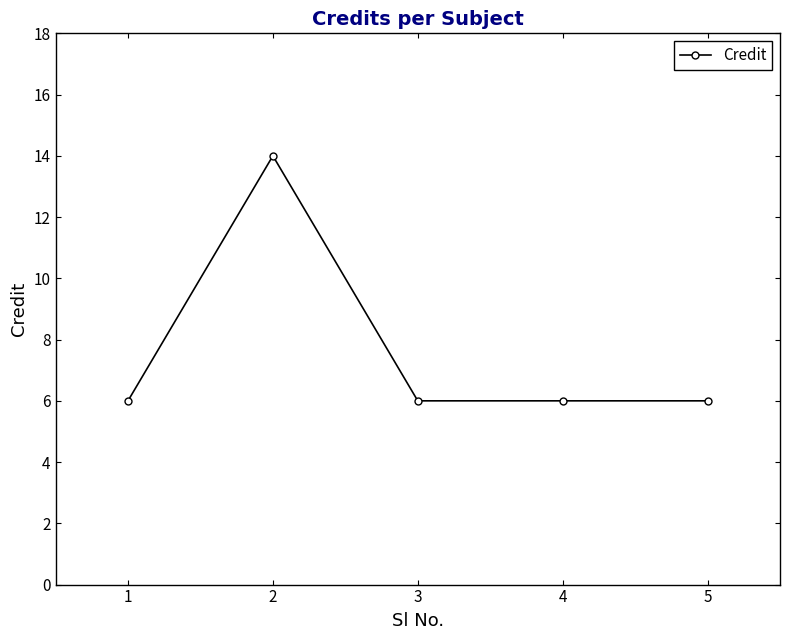

Does the chart have visible grid lines?

No